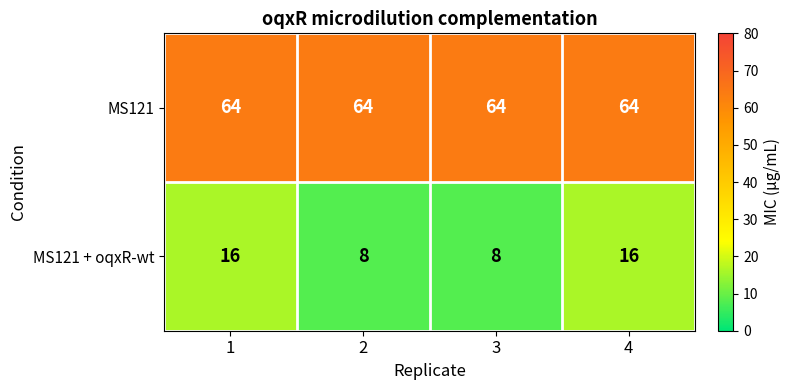

At how many categories does at least one series exceed 41?

4